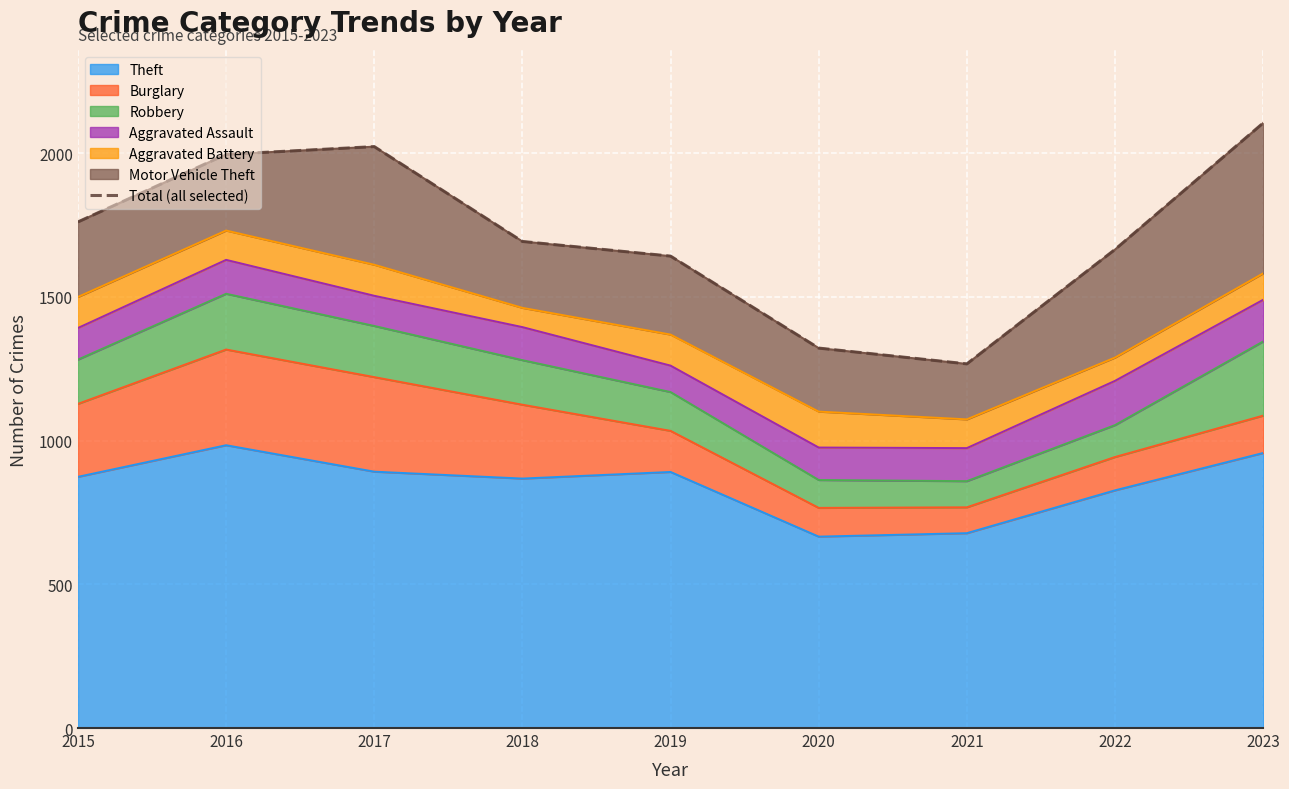

How many lines are shown in the chart?

1